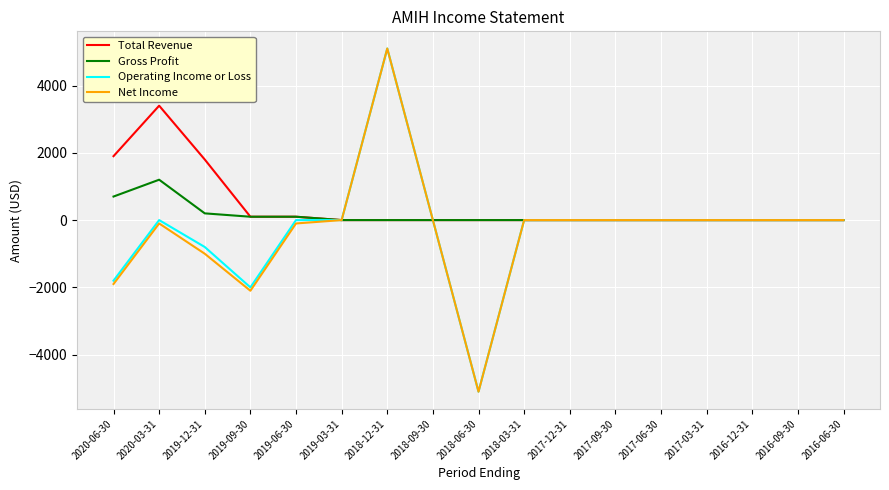

What is the difference between the maximum and second lowest values in the Net Income series?

7200